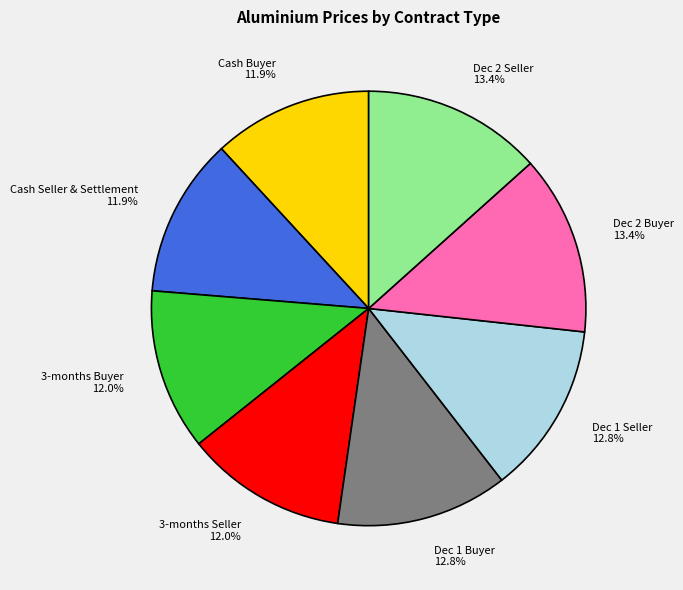

Count the number of slices in the pie.

8